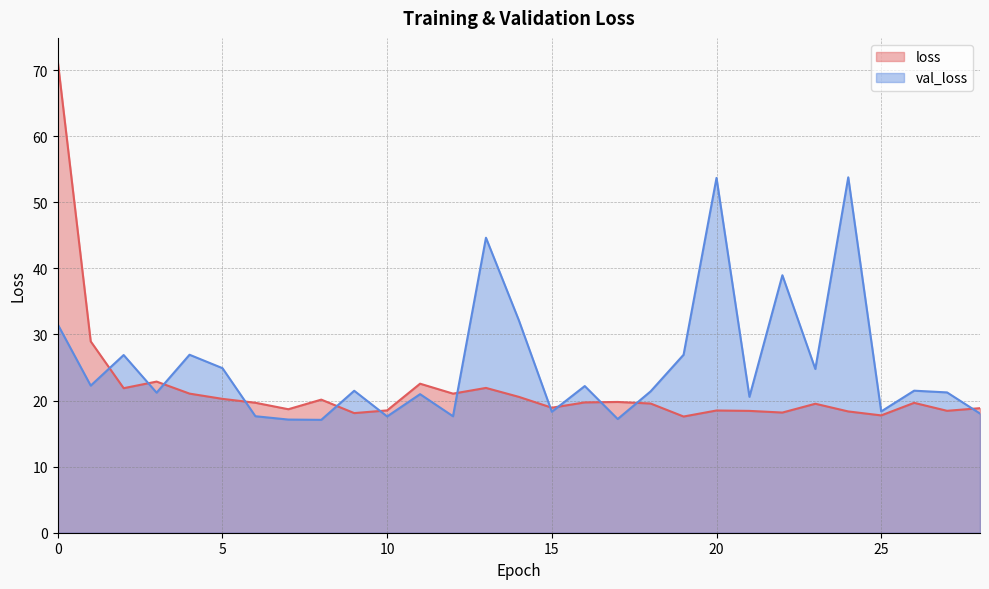

Is the value of val_loss at 5 greater than the value of loss at 7?

Yes